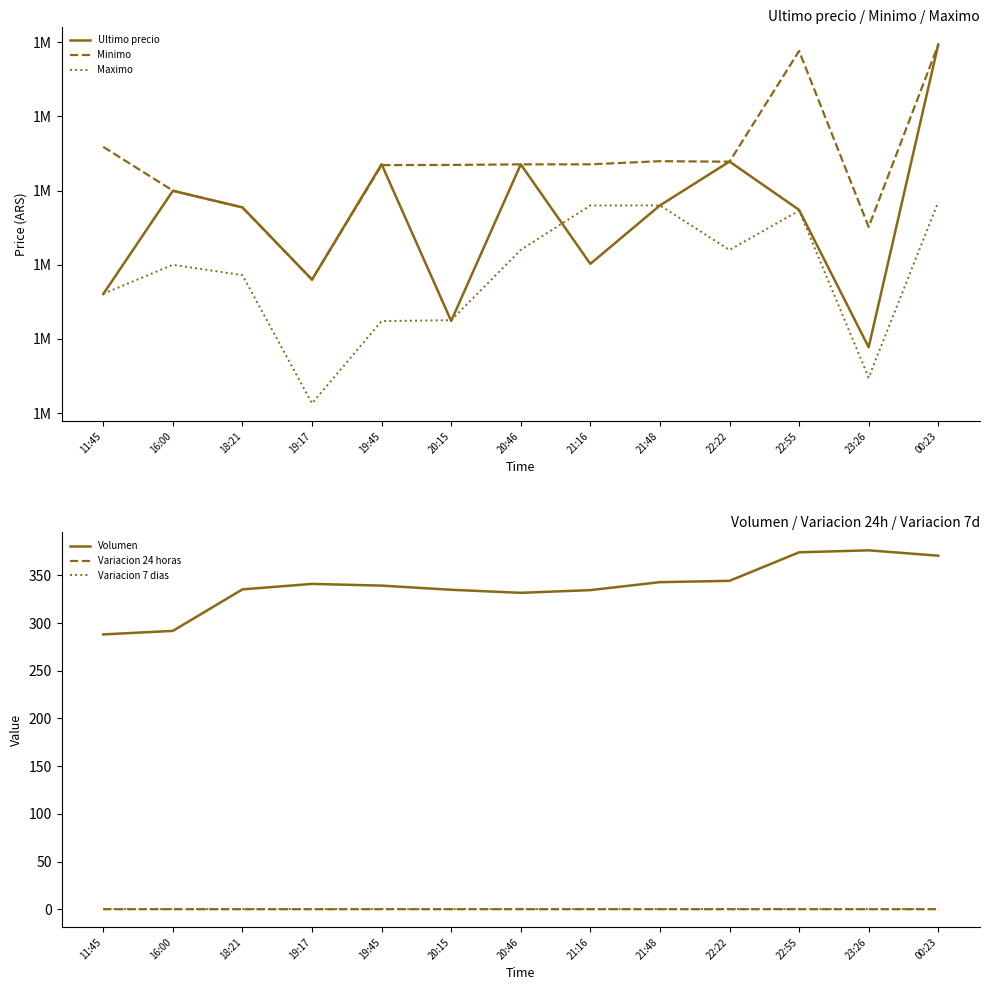

Which has a higher value, 19:45 or 00:23?

00:23